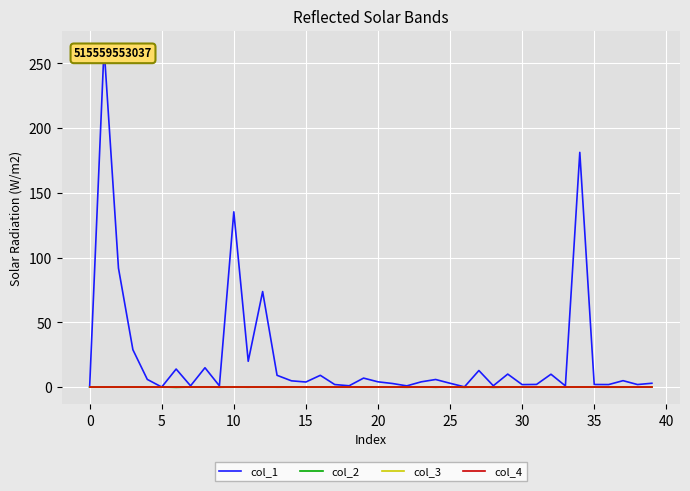

Reading right to left, transcribe all the data shown in this chart.

col_1: 3.0	2.0	5.0	2.0	2.0	181.3	0.9	10.0	2.1	1.9	10.1	1.0	12.8	0.2	3.0	5.9	4.1	1.0	2.8	4.1	7.0	1.0	2.0	9.1	3.9	4.9	9.1	73.8	20.0	135.4	1.0	15.0	1.0	14.0	0.1	5.9	28.9	91.9	262.2	0.0
col_2: 0.0	0.0	-0.1	-0.1	-0.0	0.2	-0.0	0.0	-0.0	0.0	0.0	-0.2	0.2	-0.1	0.1	-0.1	0.1	-0.1	0.1	-0.0	0.0	-0.0	-0.0	0.1	-0.0	-0.0	-0.1	0.1	-0.1	0.1	-0.1	0.2	0.0	-0.2	0.1	-0.0	0.0	0.0	-0.0	0.0
col_3: 0.0	0.0	0.0	0.0	0.0	0.0	0.0	0.0	0.0	0.0	0.0	0.0	0.0	0.0	0.0	0.0	0.0	0.0	0.0	0.0	0.0	0.0	0.0	0.0	0.0	0.0	0.0	0.0	0.0	0.0	0.0	0.0	0.0	0.0	0.0	0.0	0.0	0.0	0.0	0.0
col_4: 0.0	0.0	0.0	0.0	0.0	0.0	0.0	0.0	0.0	0.0	0.0	0.0	0.0	0.0	0.0	0.0	0.0	0.0	0.0	0.0	0.0	0.0	0.0	0.0	0.0	0.0	0.0	0.0	0.0	0.0	0.0	0.0	0.0	0.0	0.0	0.0	0.0	0.0	0.0	0.0